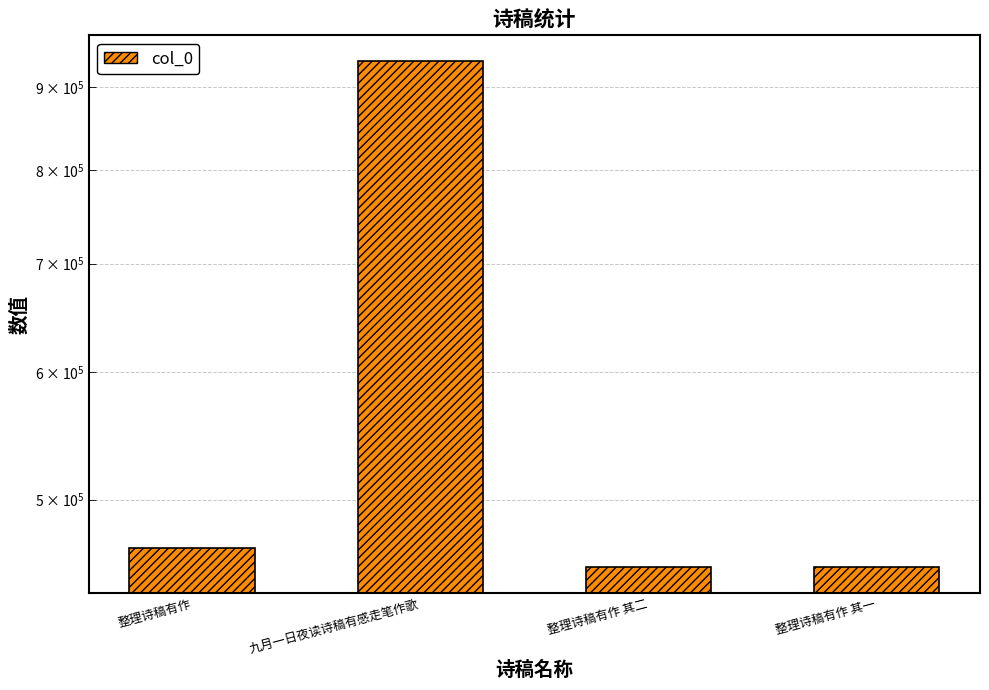

True or false: the data shows 466643 at 整理诗稿有作.

True